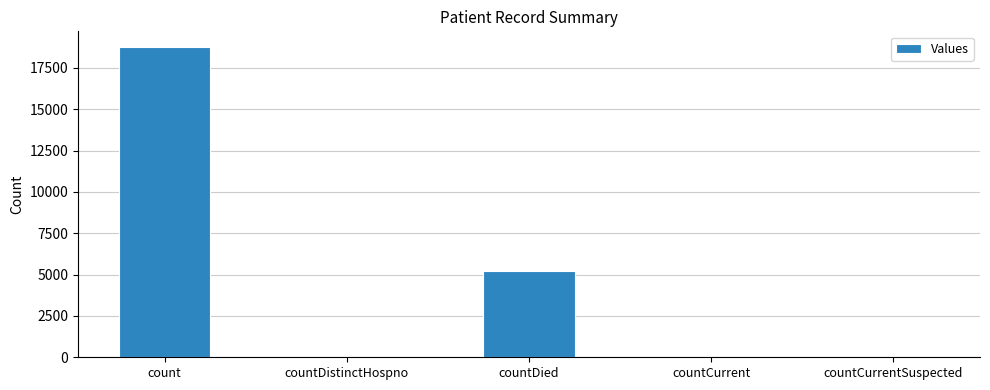

What is the greatest value displayed?

18766